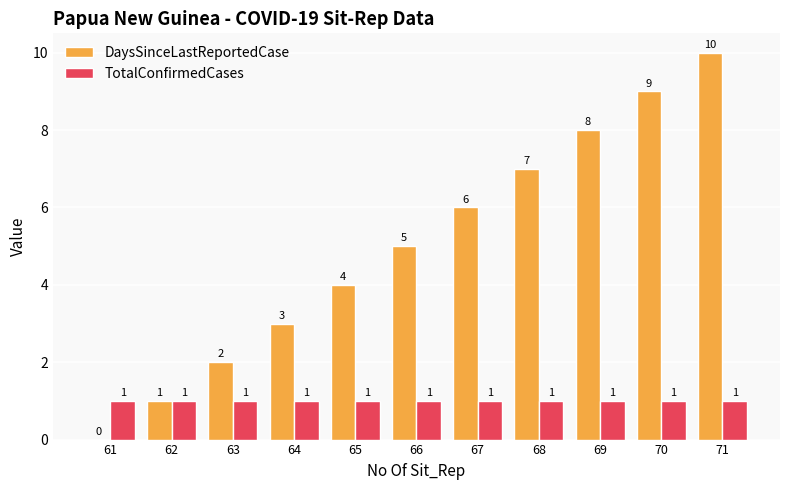

Is it true that TotalConfirmedCases equals 1 at 64?

True